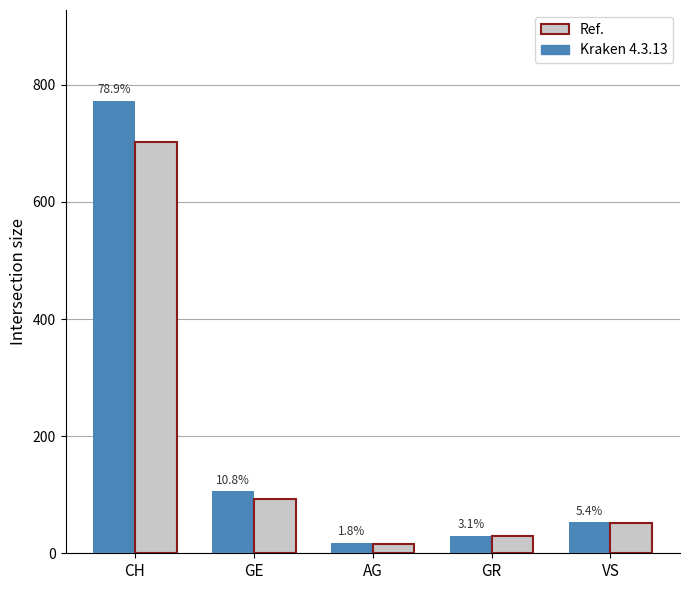

Are the bars horizontal?

No